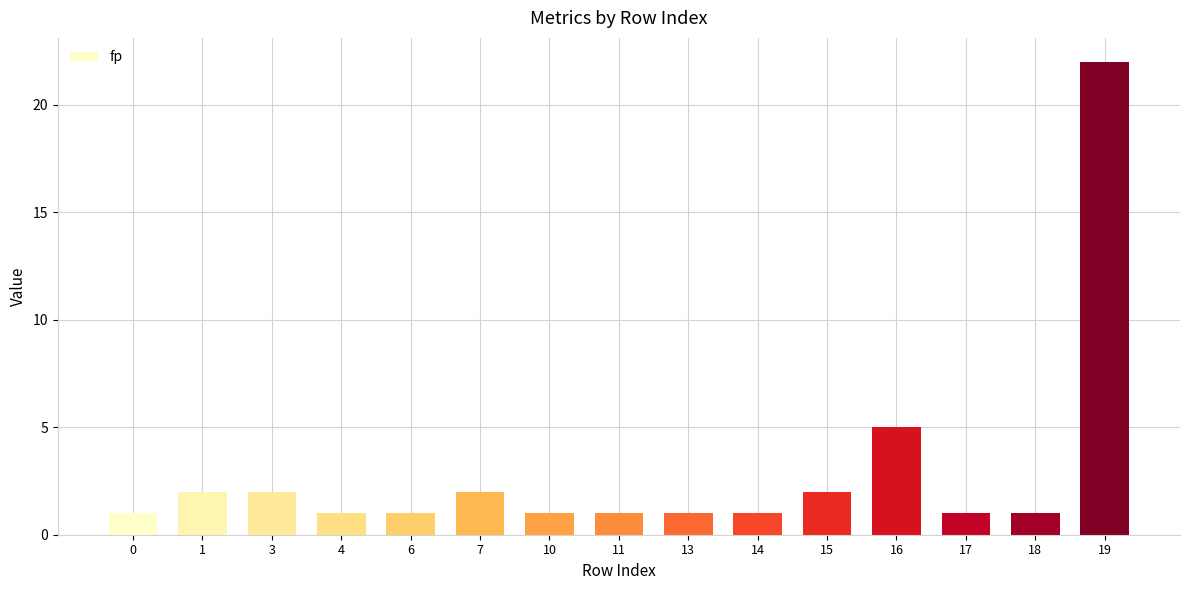

Reading right to left, list all the values displayed in this chart.

19=22	18=1	17=1	16=5	15=2	14=1	13=1	11=1	10=1	7=2	6=1	4=1	3=2	1=2	0=1